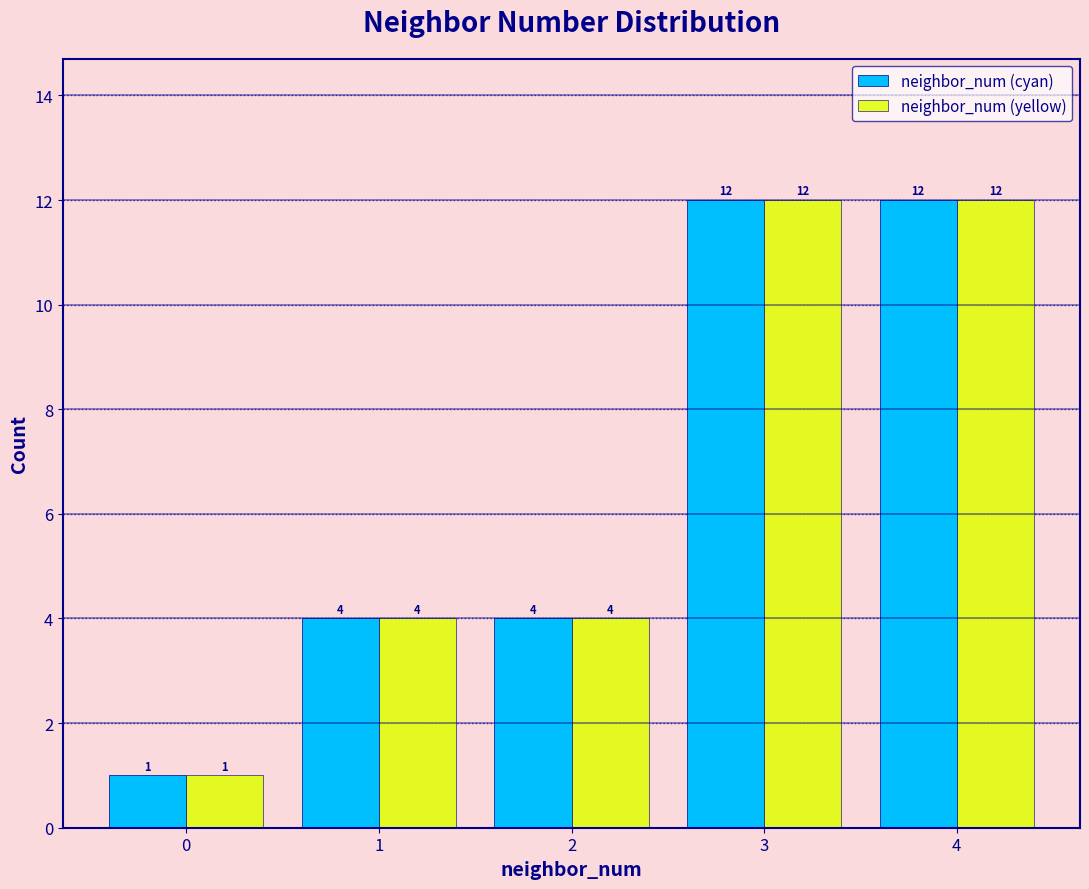

Reading left to right, transcribe this chart: for each range on the x-axis, give the height of each series' bar.

-0.5 to 0.5: neighbor_num (cyan)=1	neighbor_num (yellow)=1
0.5 to 1.5: neighbor_num (cyan)=4	neighbor_num (yellow)=4
1.5 to 2.5: neighbor_num (cyan)=4	neighbor_num (yellow)=4
2.5 to 3.5: neighbor_num (cyan)=12	neighbor_num (yellow)=12
3.5 to 4.5: neighbor_num (cyan)=12	neighbor_num (yellow)=12